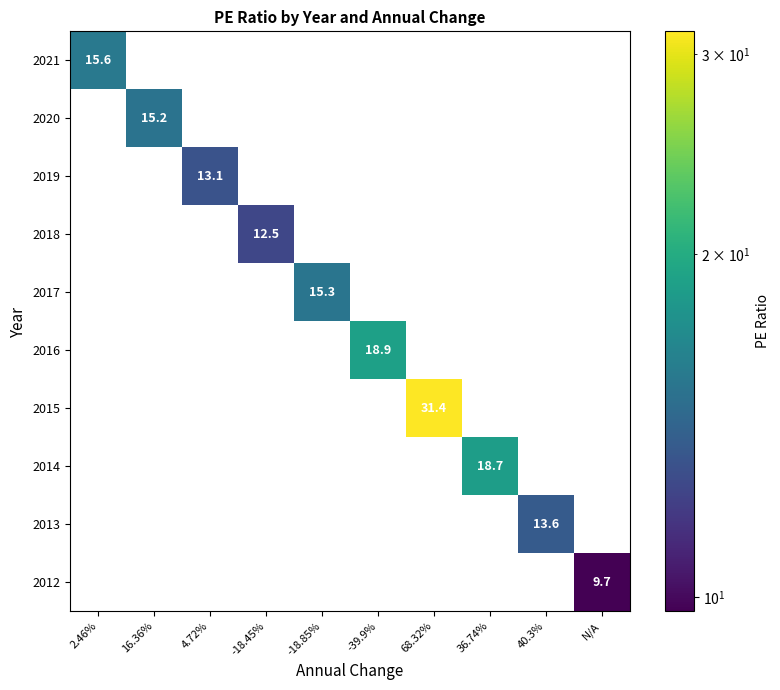

What is the maximum value for 2013?

13.6